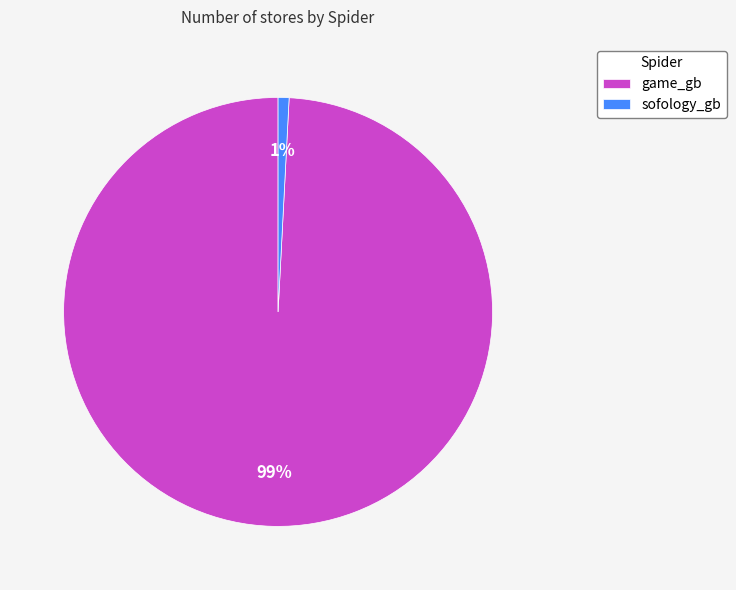

To the nearest percent, what portion does game_gb represent?

99%